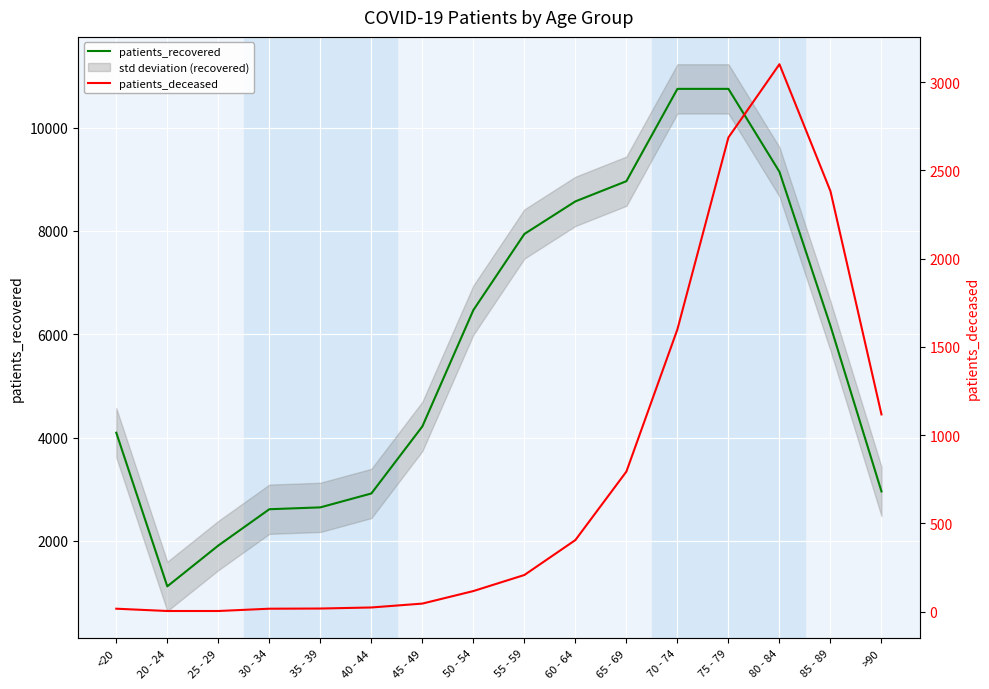

At which label does patients_recovered reach its minimum?

20 - 24